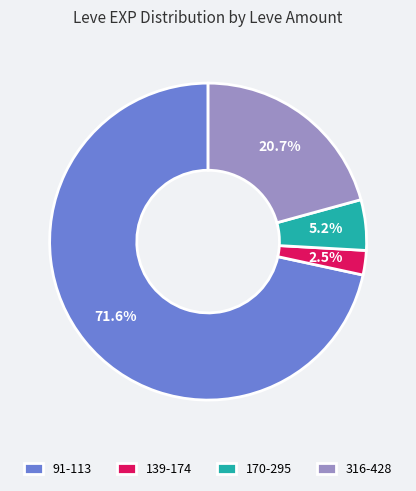

Approximately how many times larger is the value at 316-428 compared to 139-174?

8.3